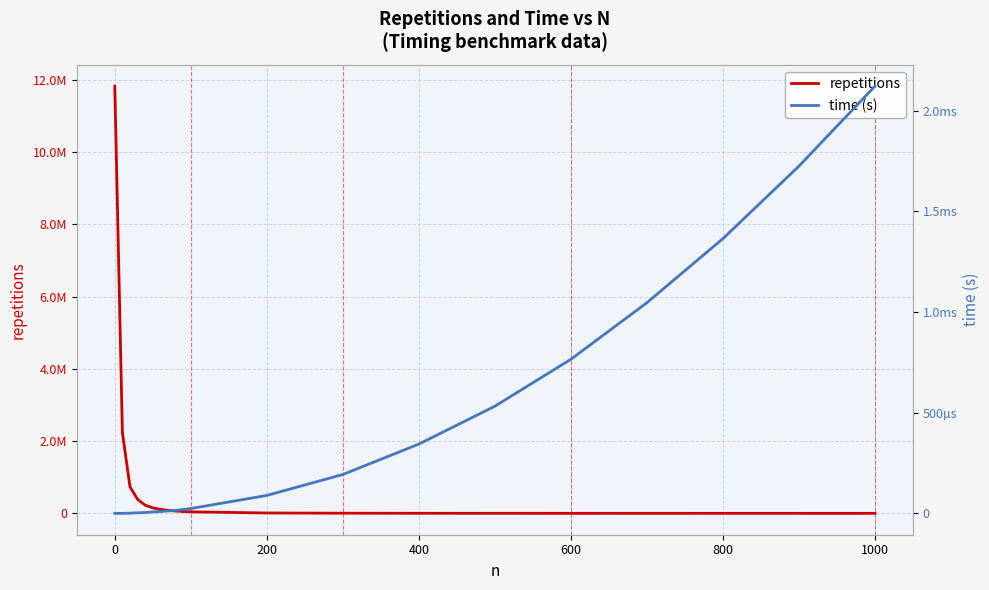

Which series has the largest range (max minus min)?

repetitions